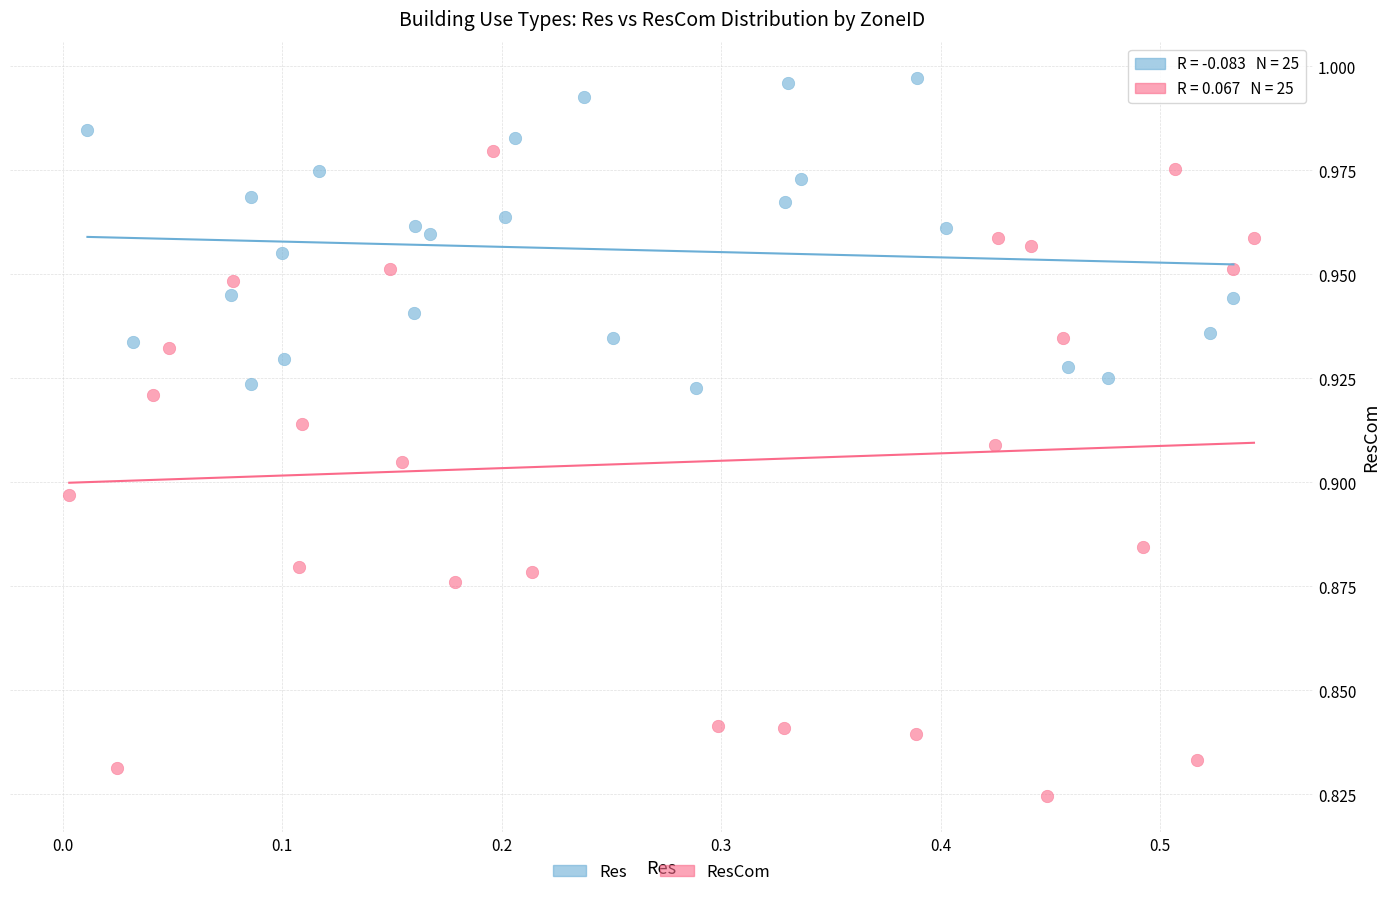

Which series has the largest Y range (max minus min)?

ResCom